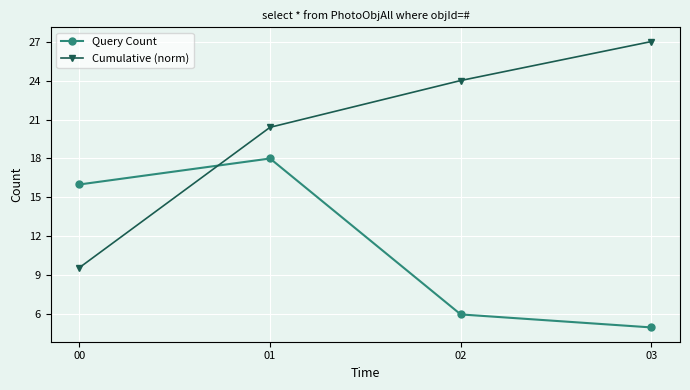

Is it true that Query Count equals 24.3 at 00?

False